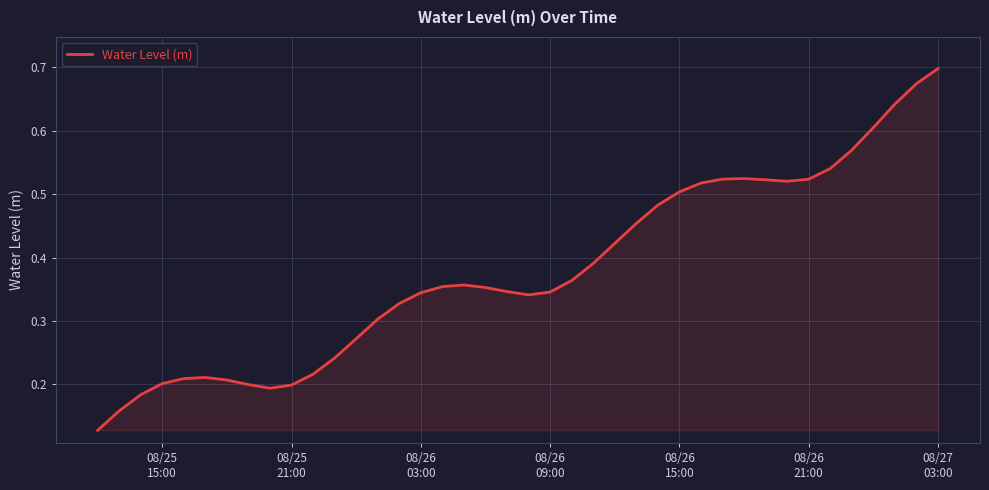

What is the difference between the maximum and minimum values?

0.6